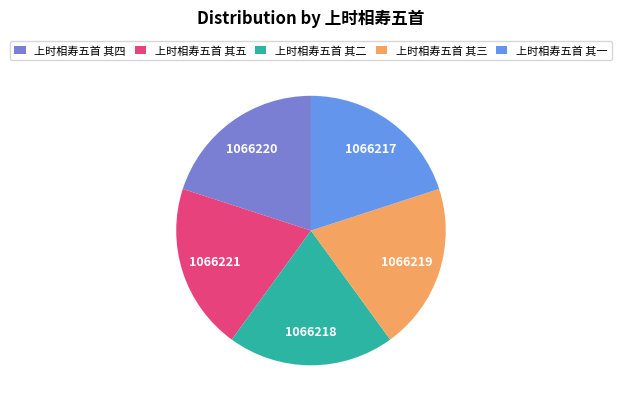

Count the number of slices in the pie.

5